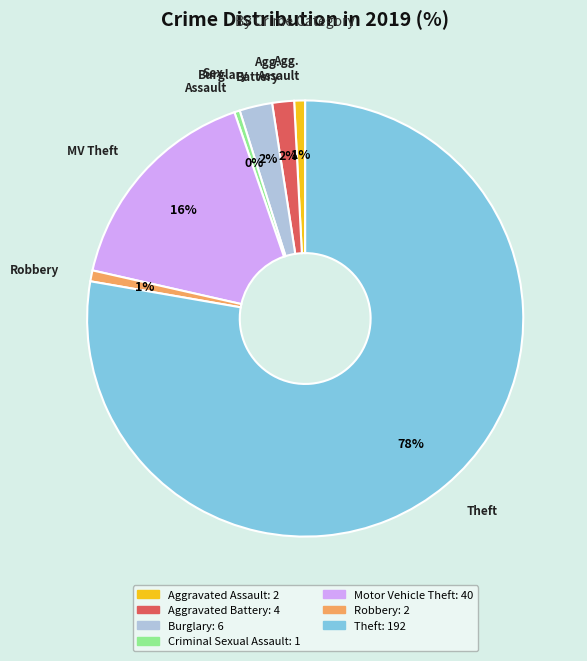

Is the sum of Theft and Burglary greater than half?

Yes